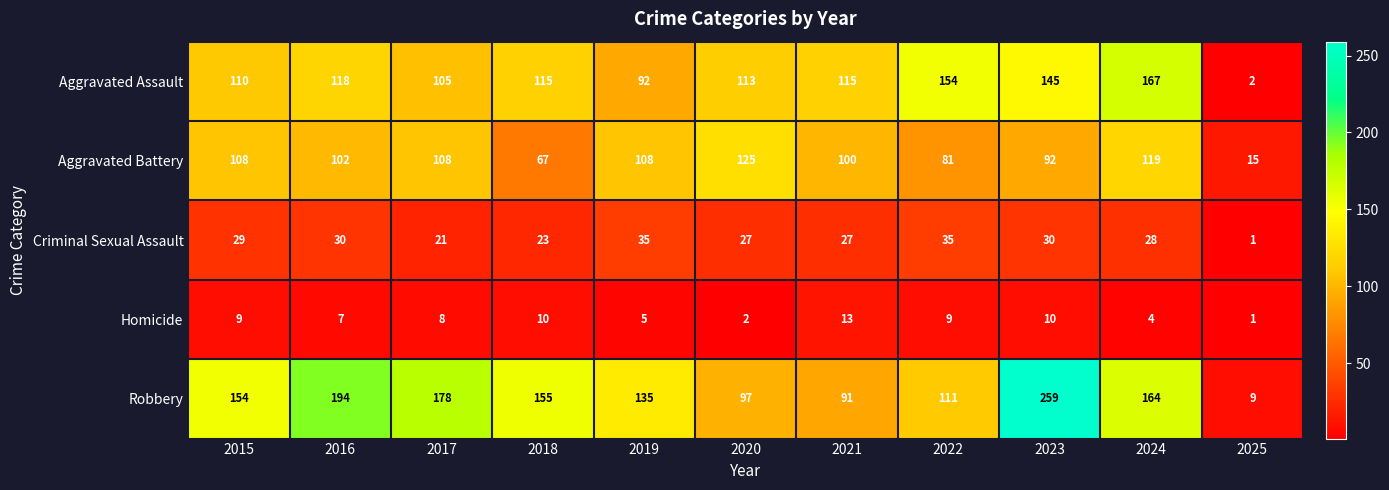

Is the value of Aggravated Assault at 2025 greater than the value of Aggravated Battery at 2015?

No